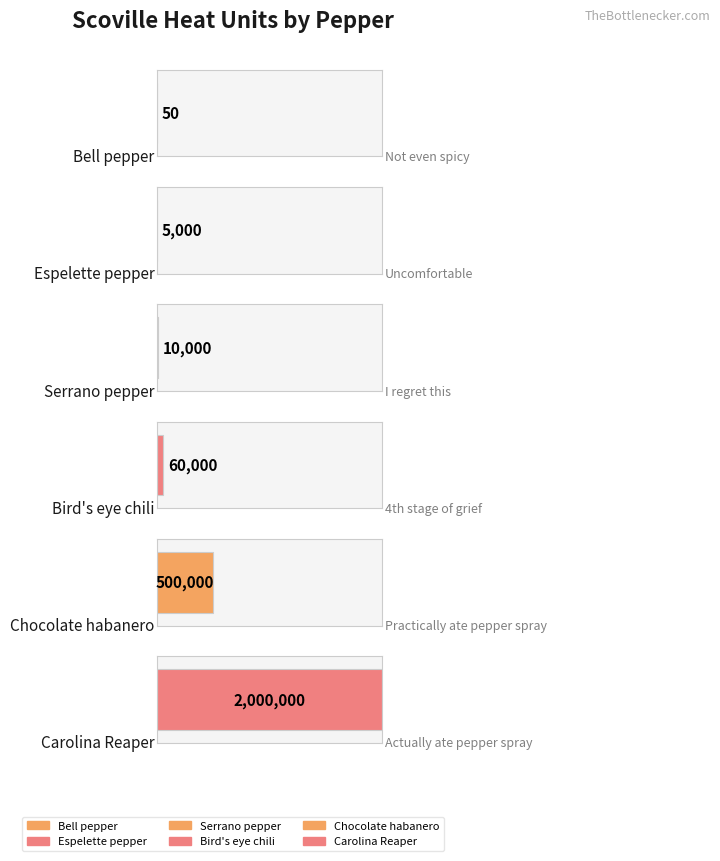

Rank the categories by value from highest to lowest.

Carolina Reaper, Chocolate habanero, Bird's eye chili, Serrano pepper, Espelette pepper, Bell pepper